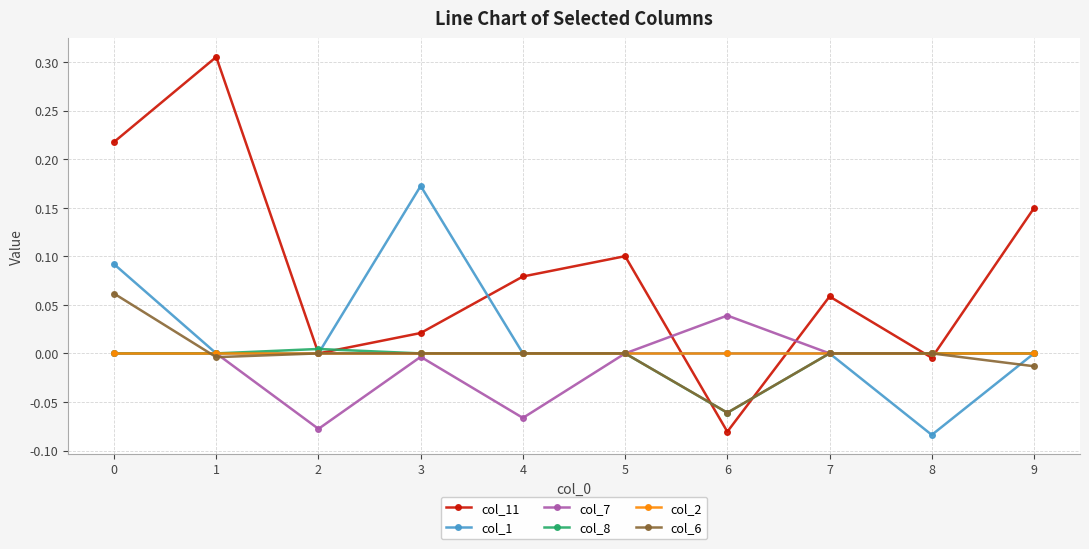

How many interior local peaks does the col_11 series have?

3